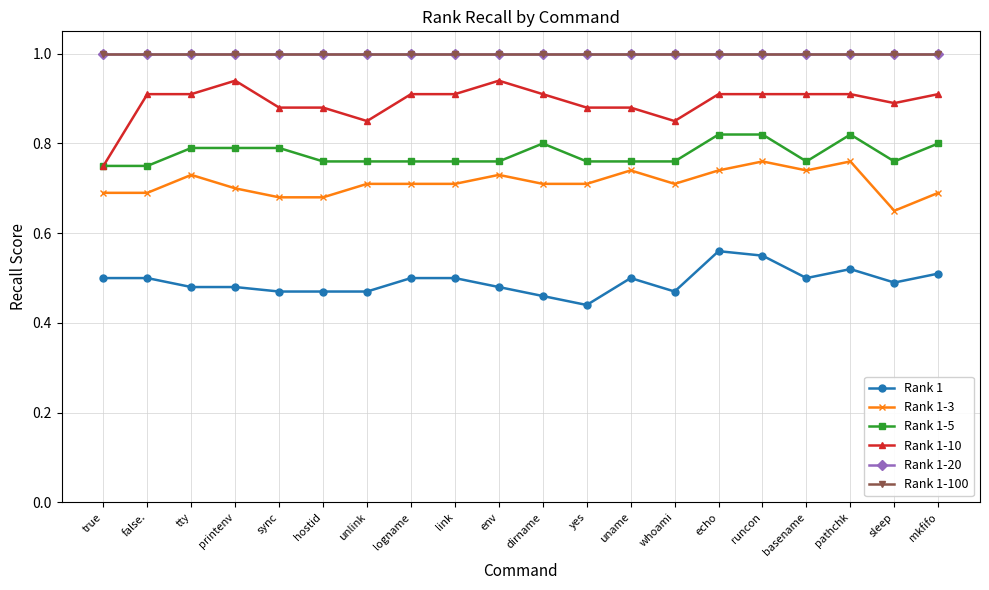

The Rank 1-20 series shows 1.0 at tty. True or false?

True